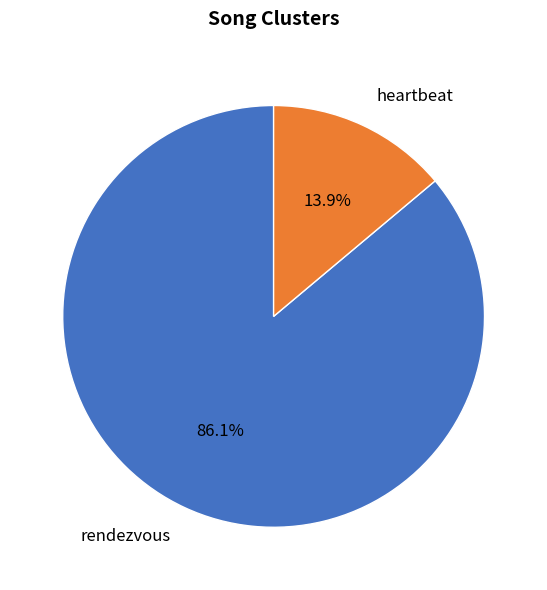

To the nearest percent, what is the combined percentage of rendezvous and heartbeat?

100%